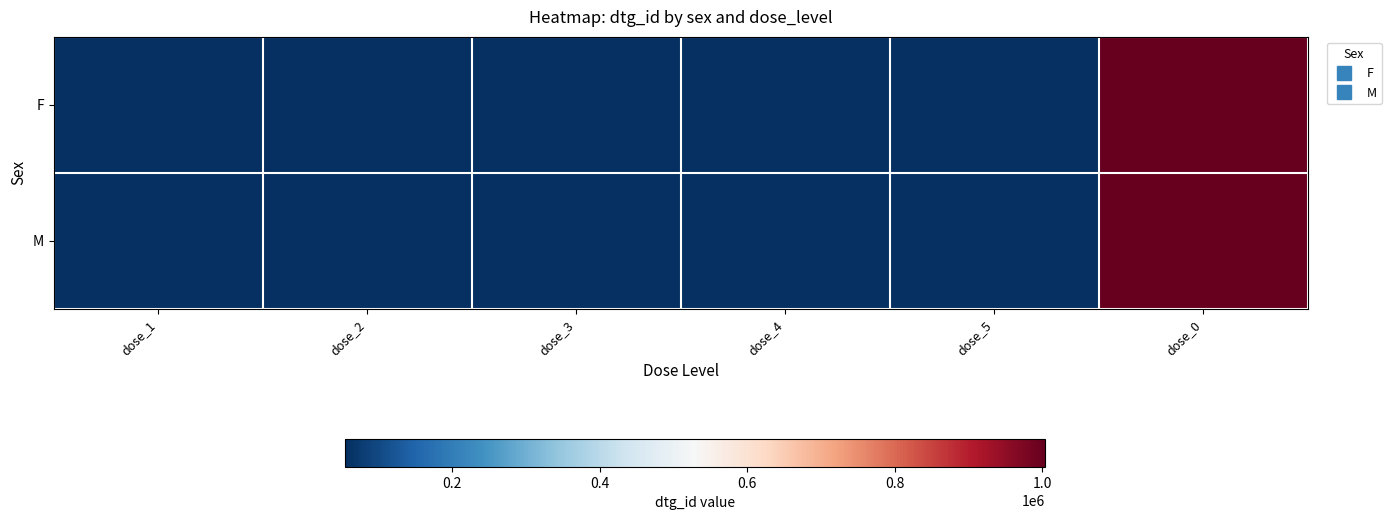

How many distinct data groups are displayed?

2